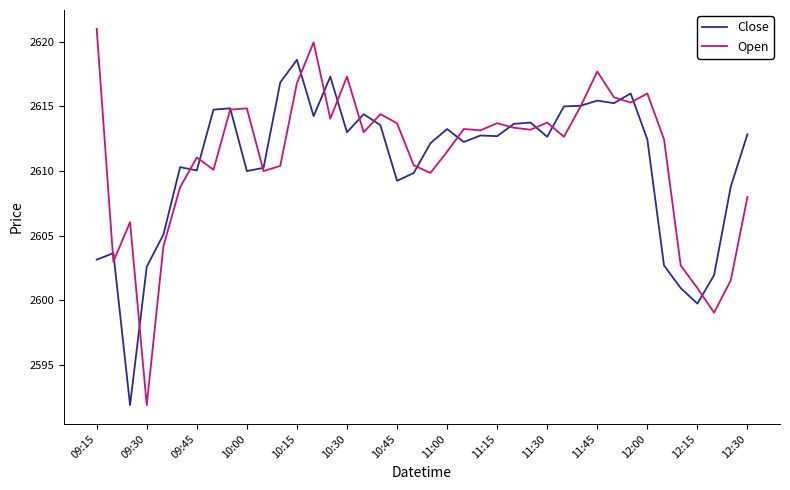

List the series in order of their peak value, lowest first.

Close, Open